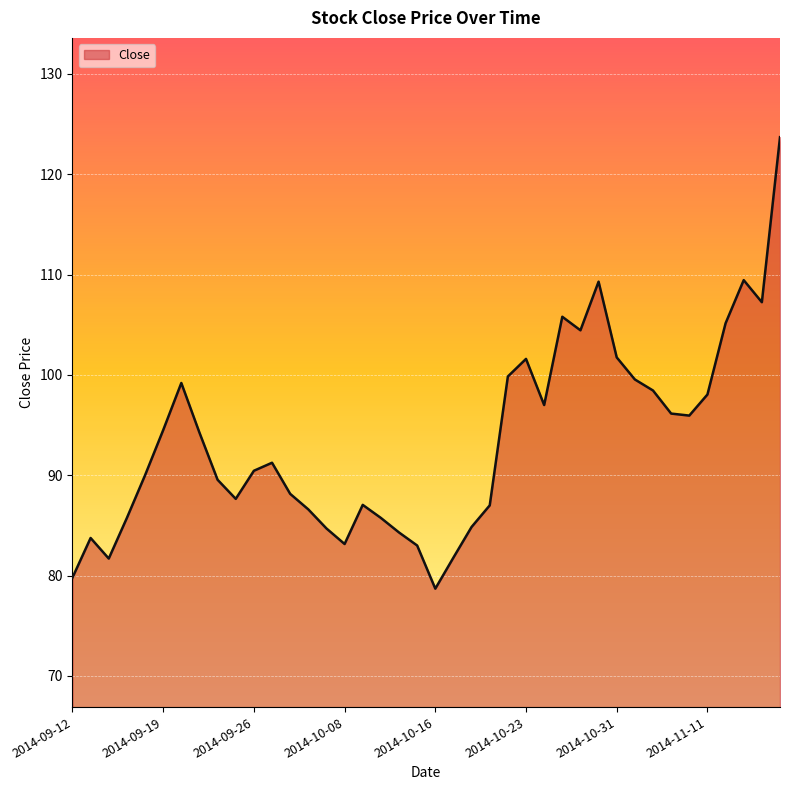

What is the greatest value displayed?

123.7